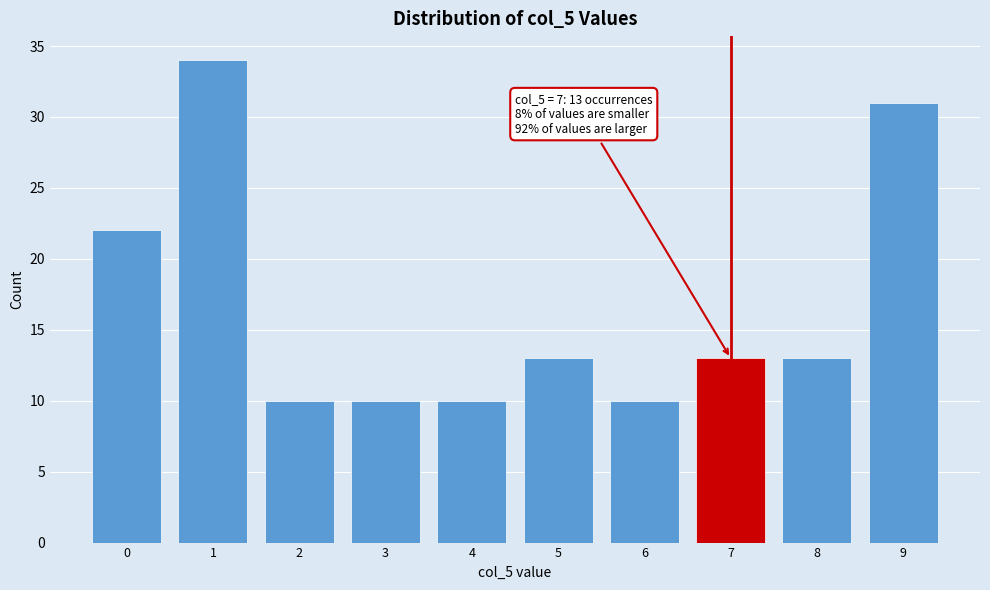

Reading left to right, extract all data points from this chart.

22	34	10	10	10	13	10	13	13	31